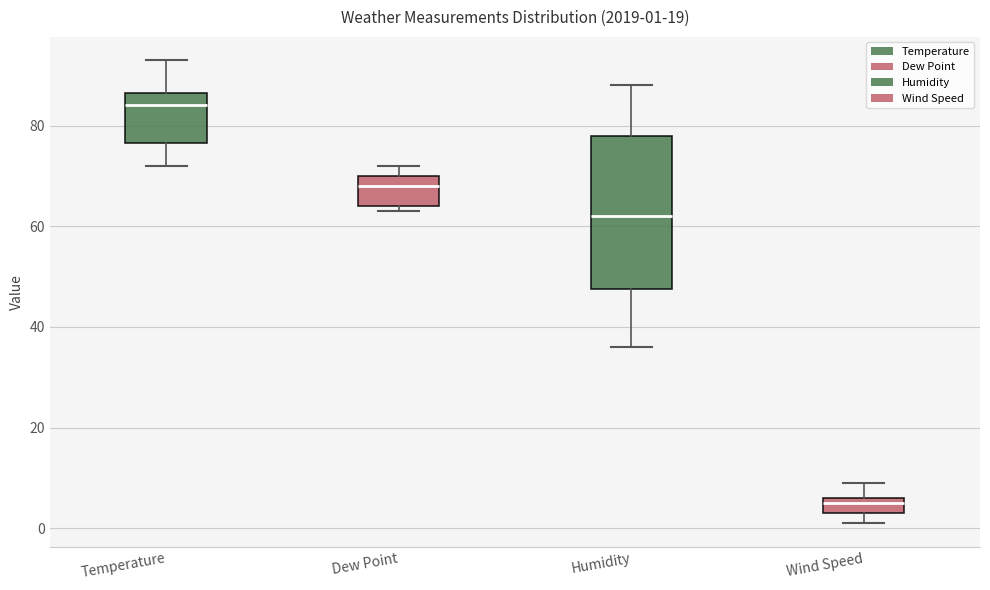

Which box has the lowest median line?

Wind Speed